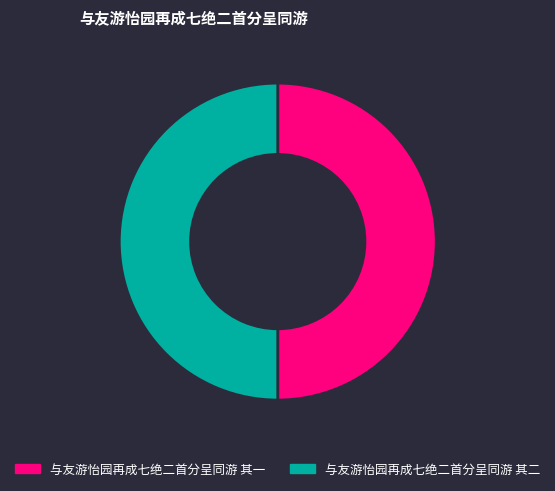

Count the number of slices in the pie.

2